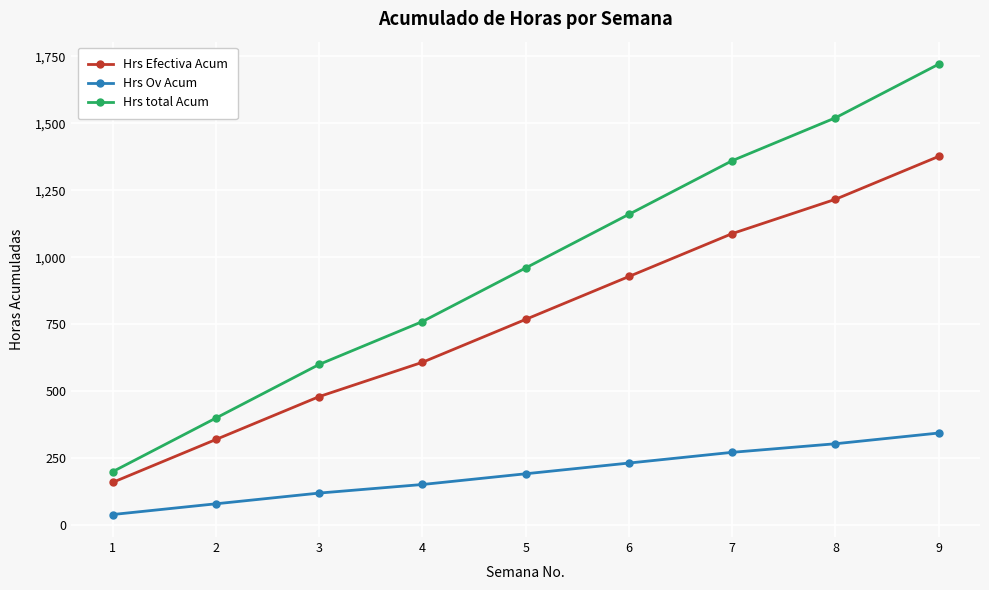

True or false: Hrs Ov Acum has a value of 232 at 6.

True